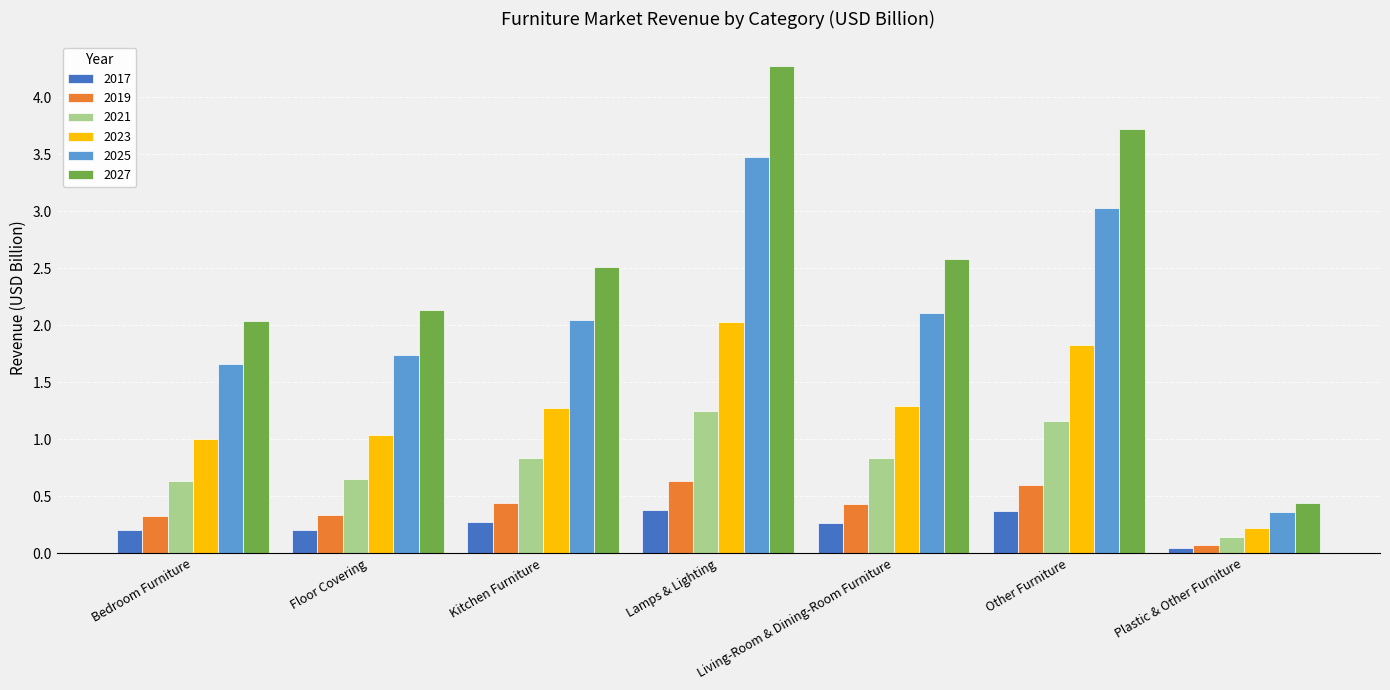

What value does the 2023 series have at Floor Covering?

1.0